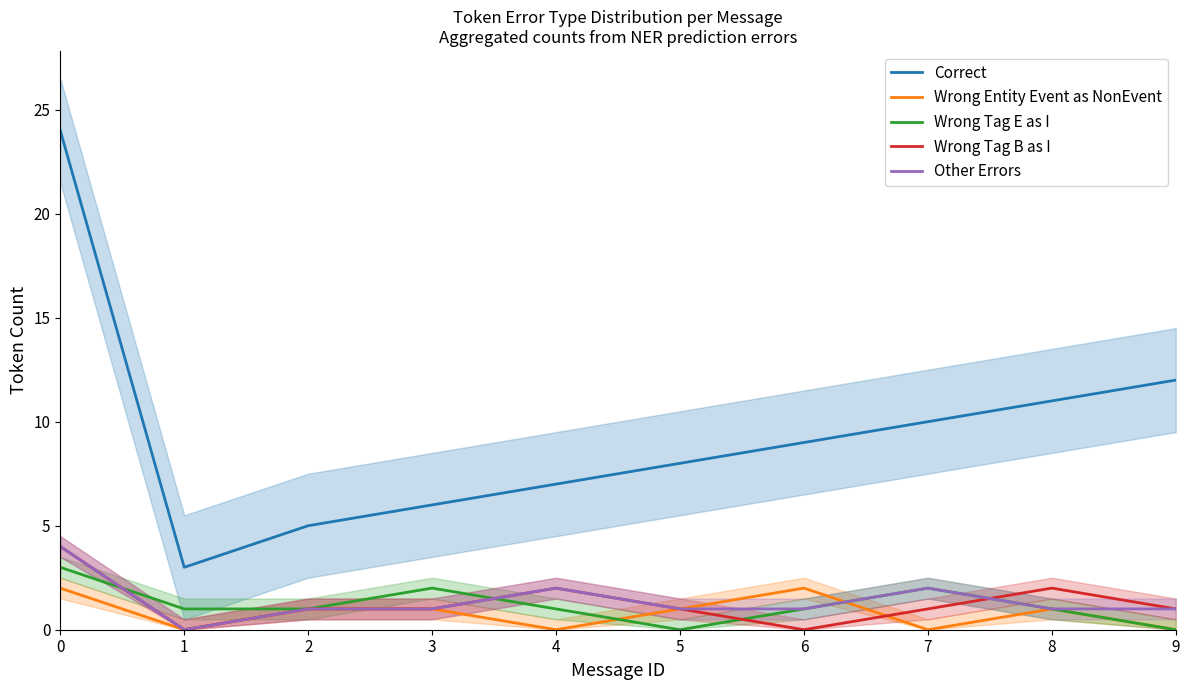

How many times do Wrong Tag E as I and Wrong Entity Event as NonEvent cross each other?

2